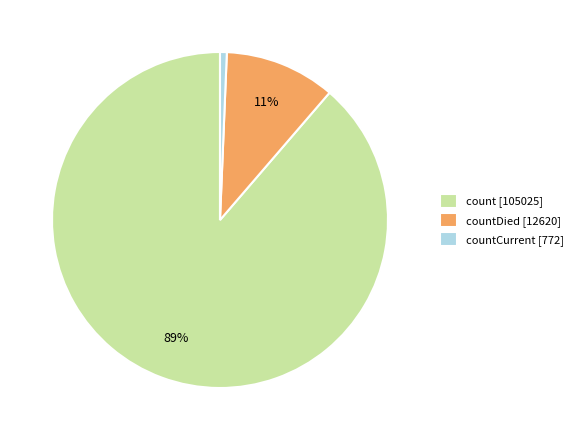

Rank the categories by value from highest to lowest.

count [105025], countDied [12620], countCurrent [772]